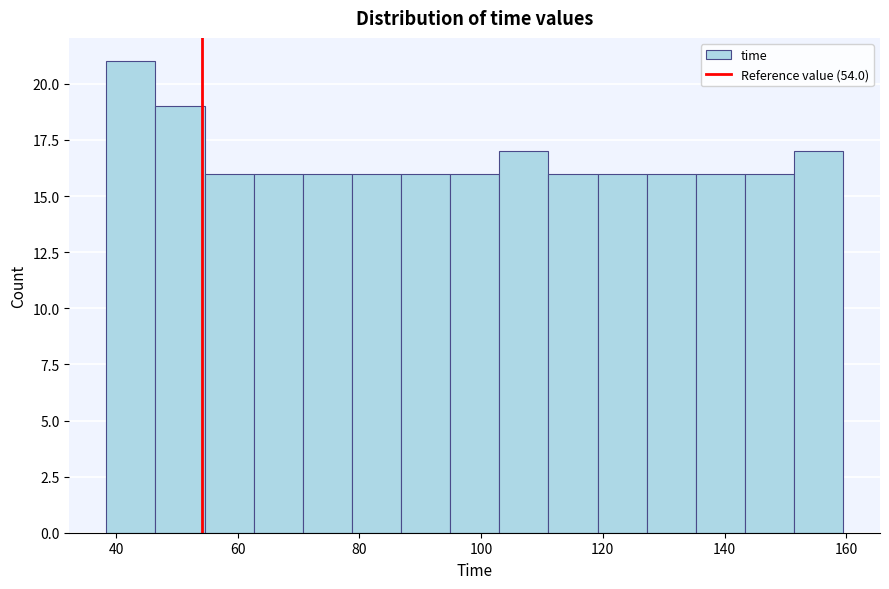

Over which range of the x-axis is the bar tallest?

38 to 46